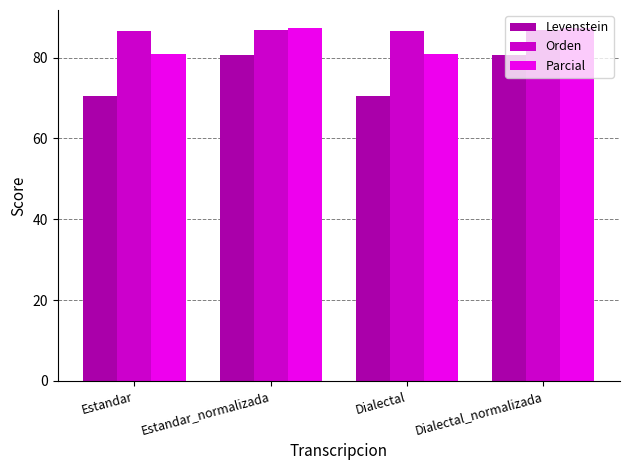

True or false: Parcial has a value of 39.7 at Dialectal.

False